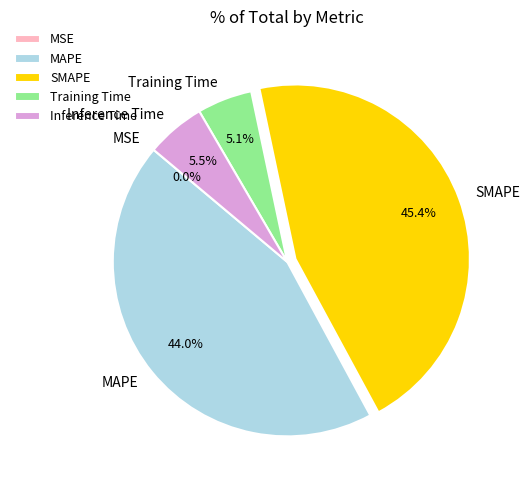

Which has a higher value, MAPE or SMAPE?

SMAPE